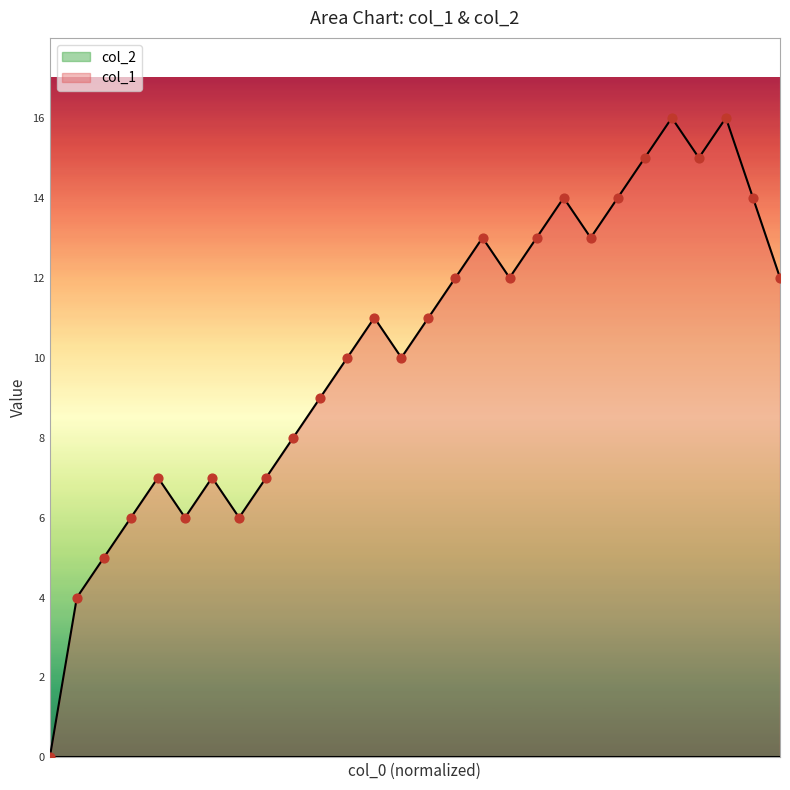

What is the change in value from 1461025835 to 1465000235?

+6